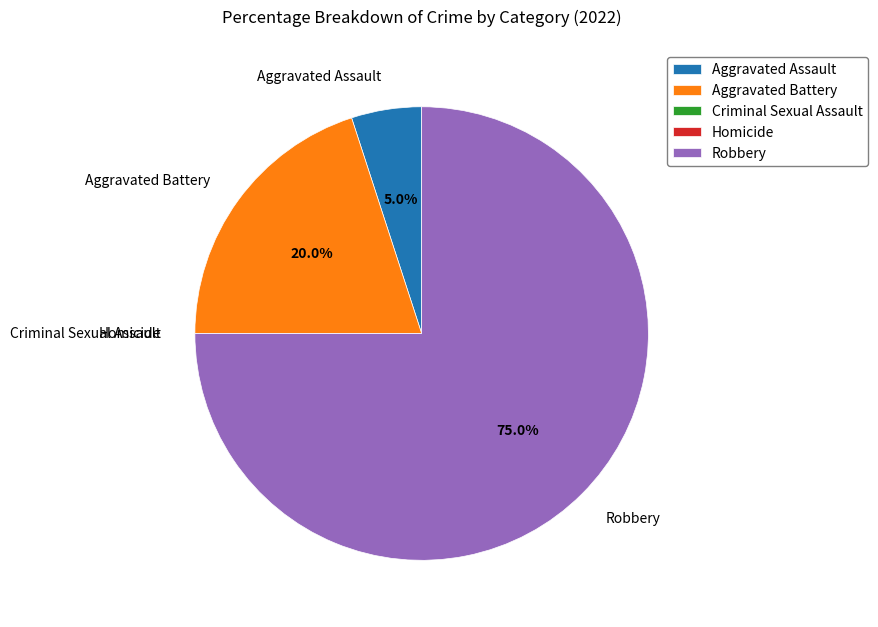

To the nearest percent, what percentage of the pie is Aggravated Battery?

20%